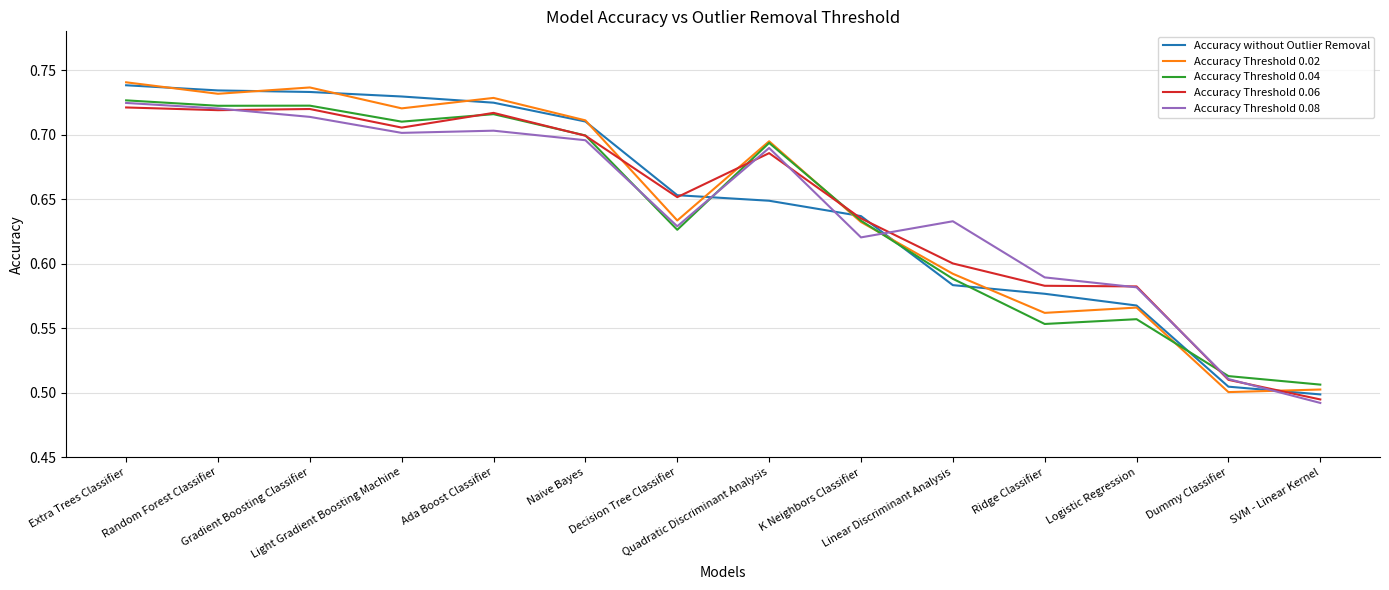

True or false: Accuracy Threshold 0.02 and Accuracy Threshold 0.08 cross at least once.

True